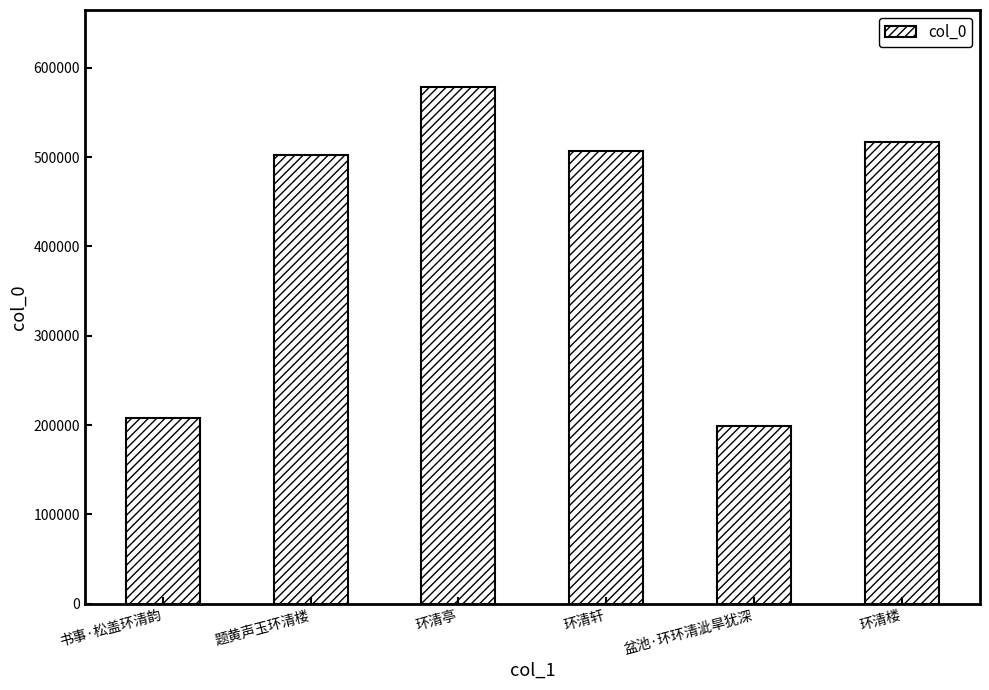

What position from the left is 环清楼?

6